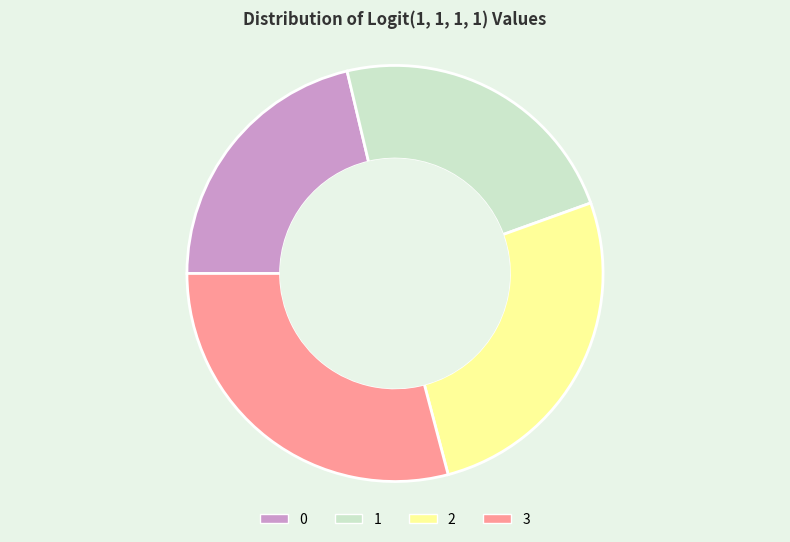

Which has a higher value, 0 or 3?

3